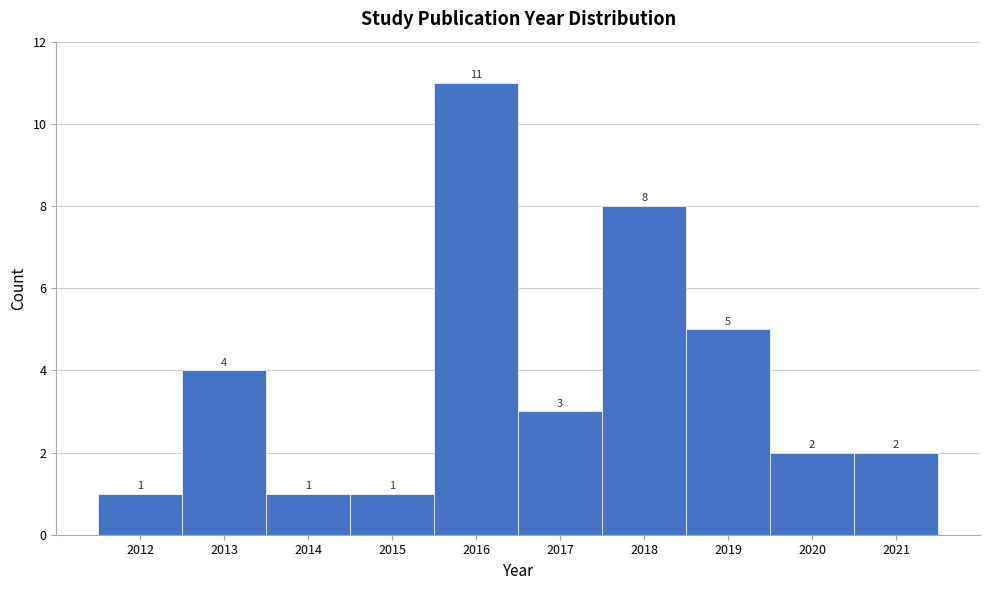

Reading left to right, transcribe this chart: for each bar, give the range it covers on the x-axis and its height.

2011.5 to 2012.5: 1
2012.5 to 2013.5: 4
2013.5 to 2014.5: 1
2014.5 to 2015.5: 1
2015.5 to 2016.5: 11
2016.5 to 2017.5: 3
2017.5 to 2018.5: 8
2018.5 to 2019.5: 5
2019.5 to 2020.5: 2
2020.5 to 2021.5: 2